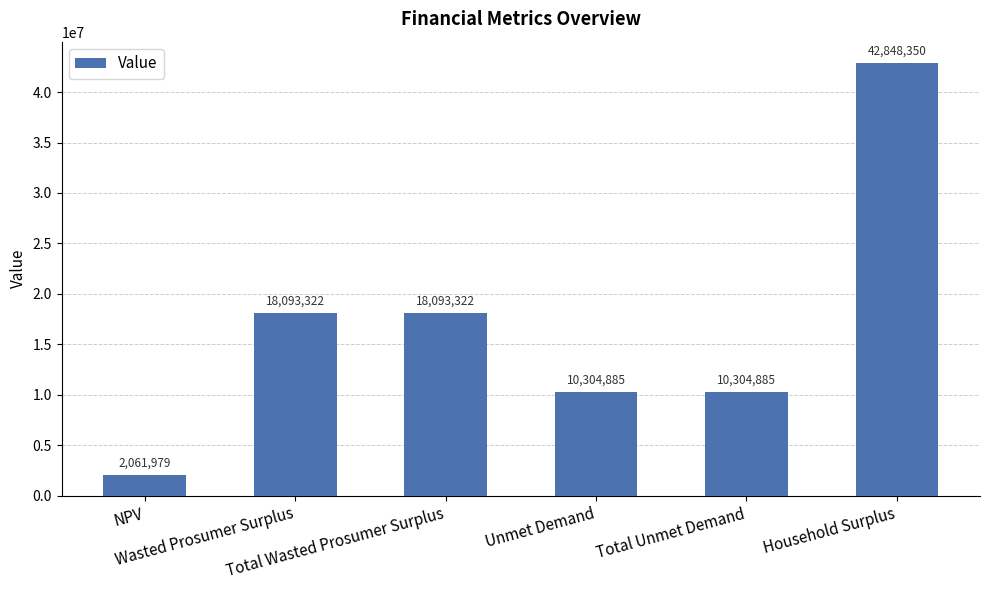

The value at Total Unmet Demand is 10304884.7. True or false?

True